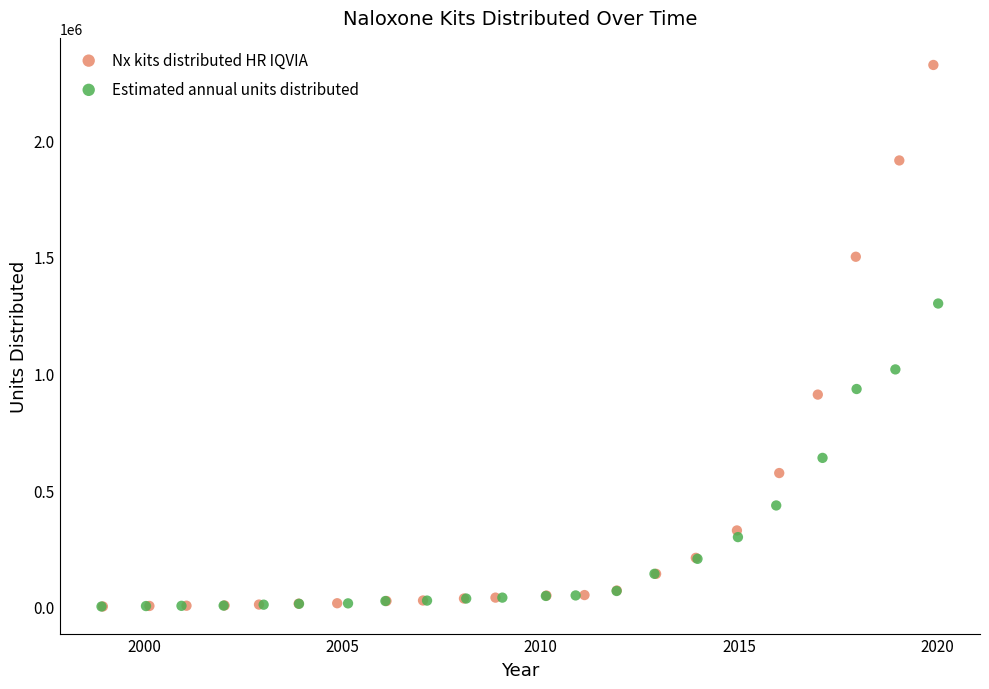

Which series reaches the maximum Y coordinate?

Nx kits distributed HR IQVIA